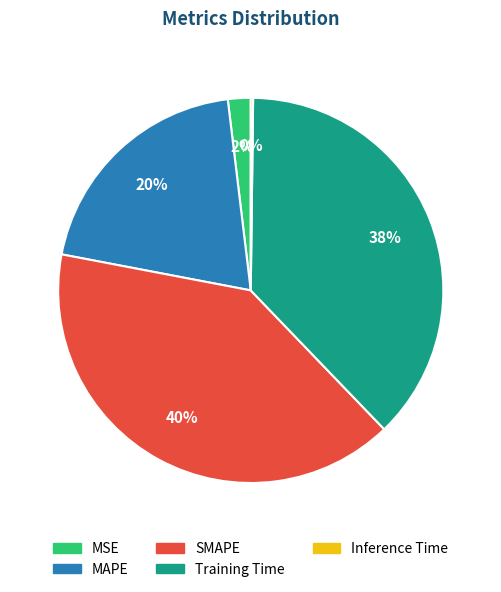

What percentage is the Training Time slice, to the nearest percent?

38%